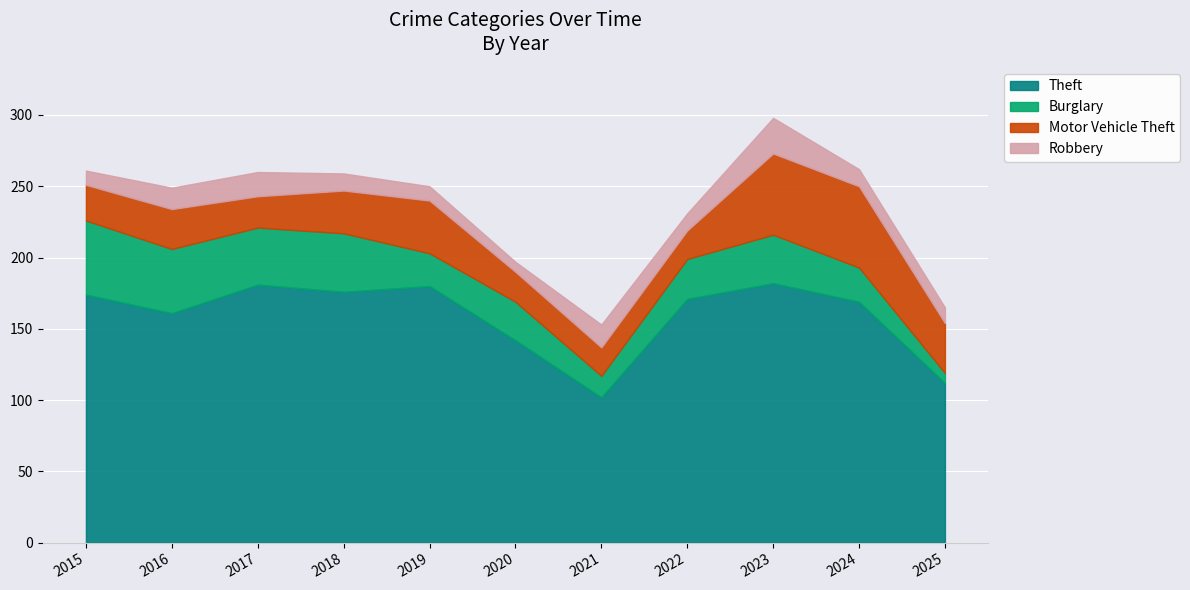

Between 2018 and 2022, which is larger?

2018